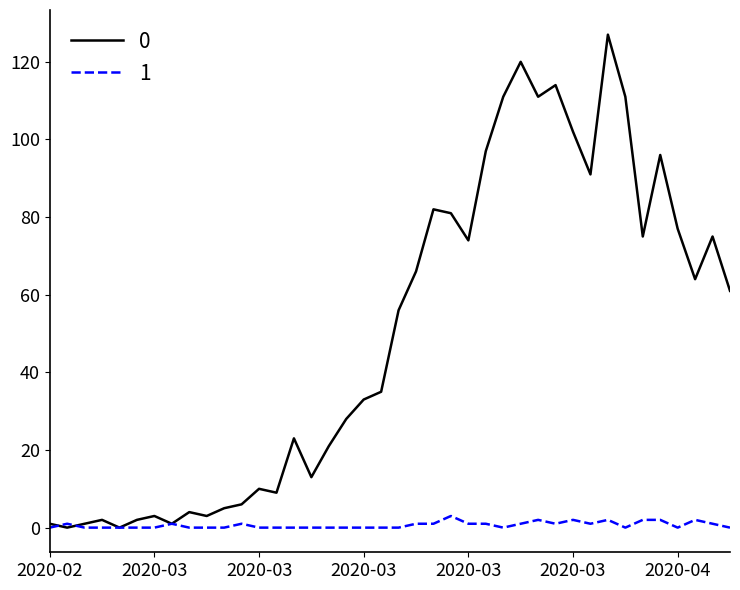

List the series in order of their overall mean, lowest first.

1, 0